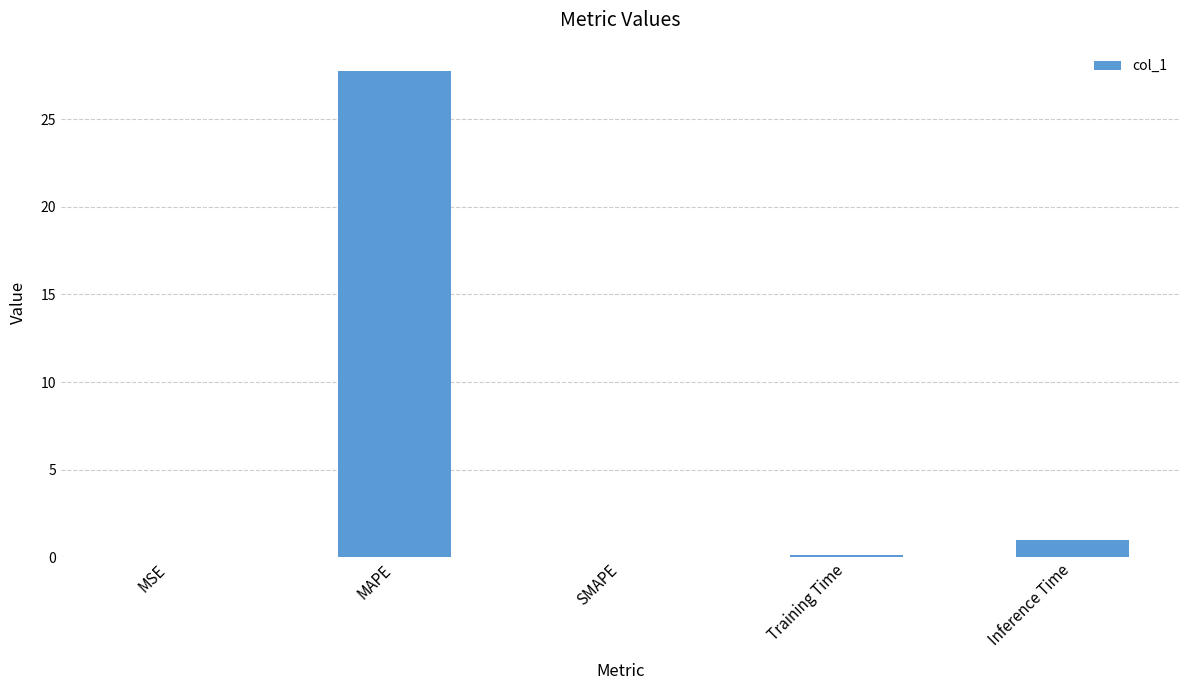

Which has a higher value, SMAPE or MAPE?

MAPE